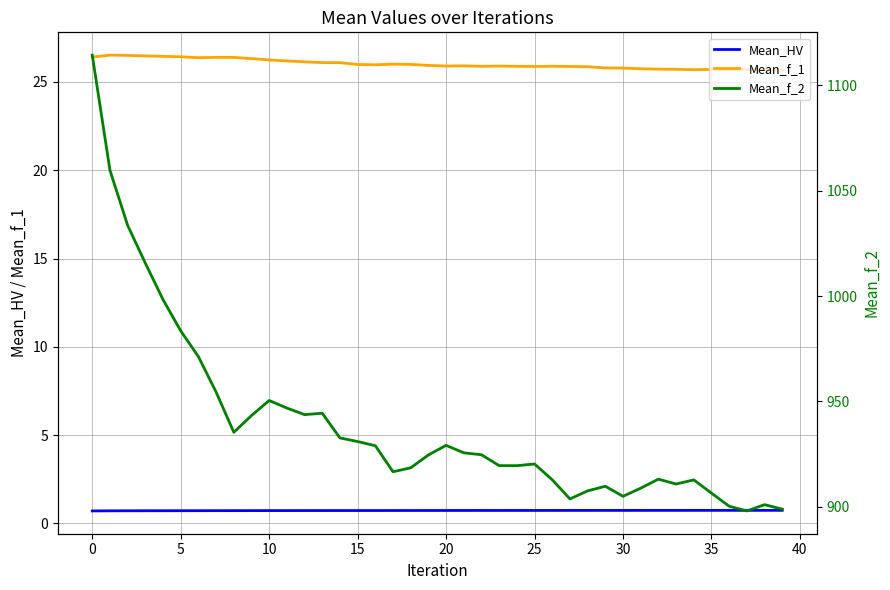

How many lines are shown in the chart?

3